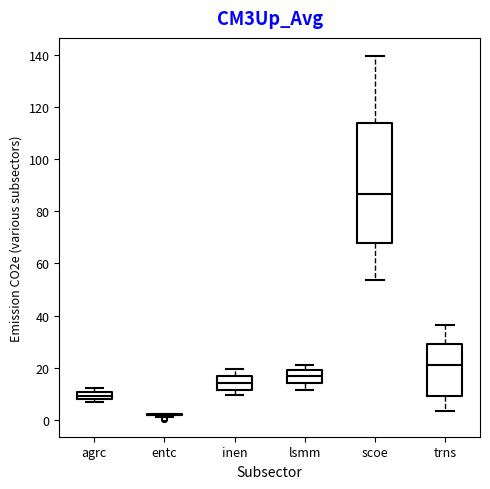

Where is the upper edge of the box for agrc on the y-axis? The values are not printed on the chart, so give them approximately, as read against the axis.

10